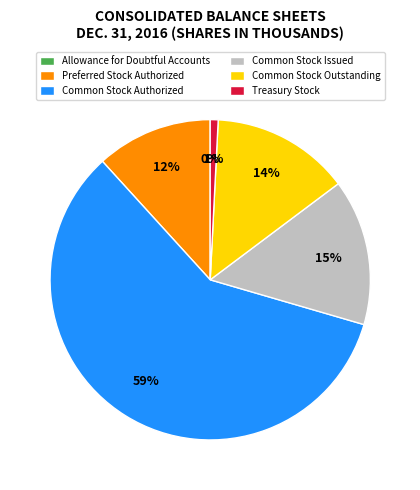

To the nearest percent, what is the average slice percentage?

17%